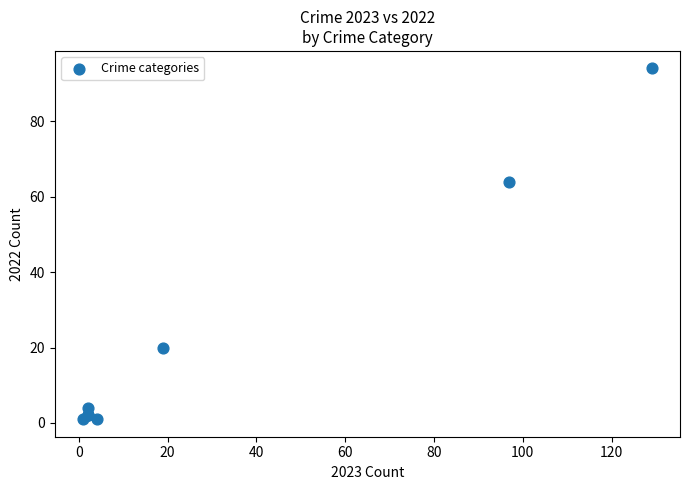

What Y value in the scatter plot is closest to 47?

64